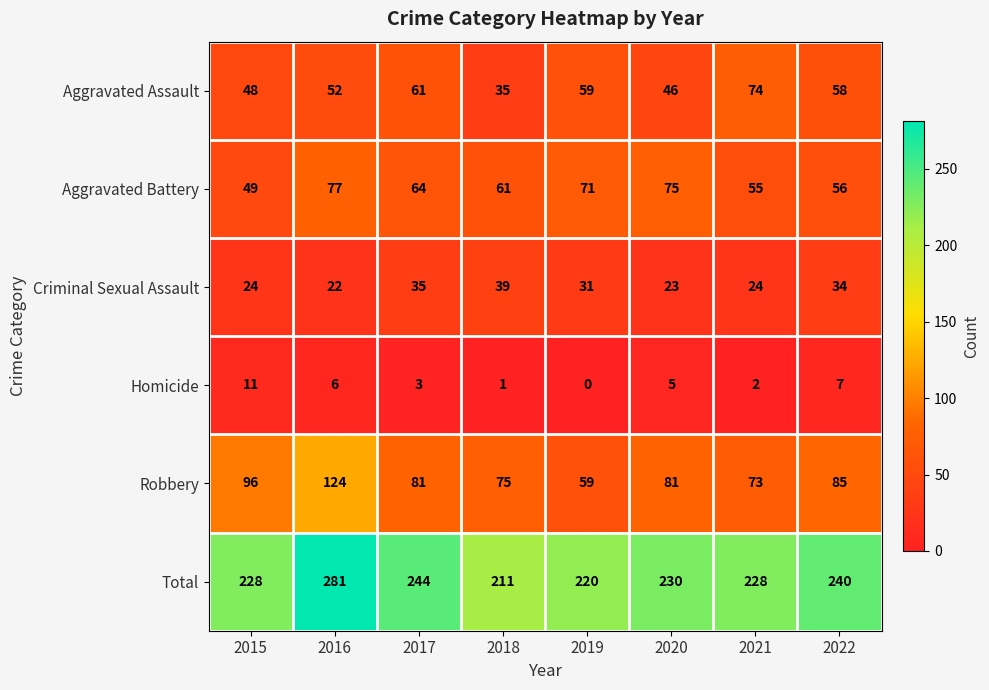

The Aggravated Assault series shows 19 at 2016. True or false?

False